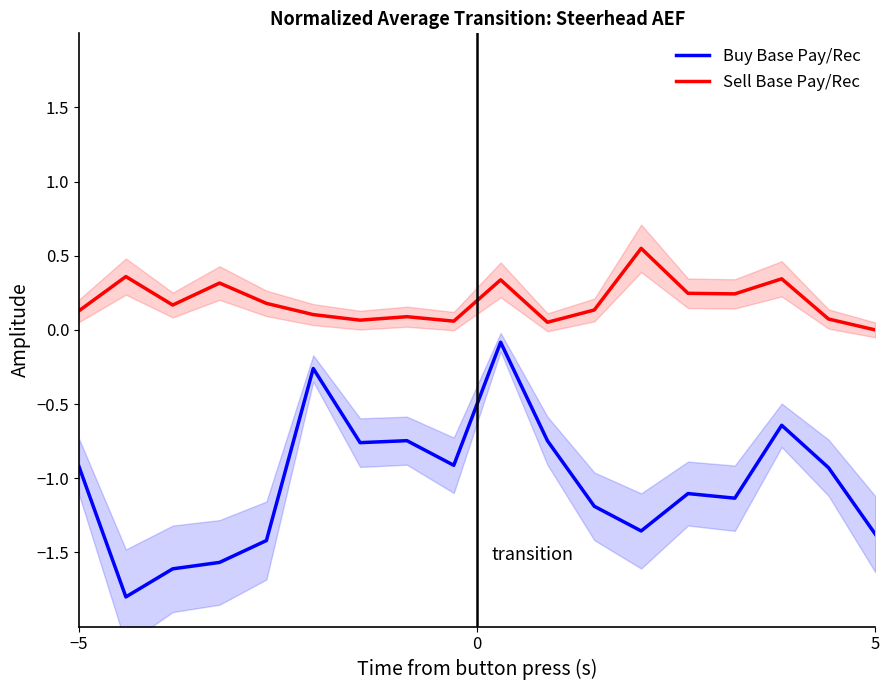

Is it true that Buy Base Pay/Rec equals -0.3 at −5?

False